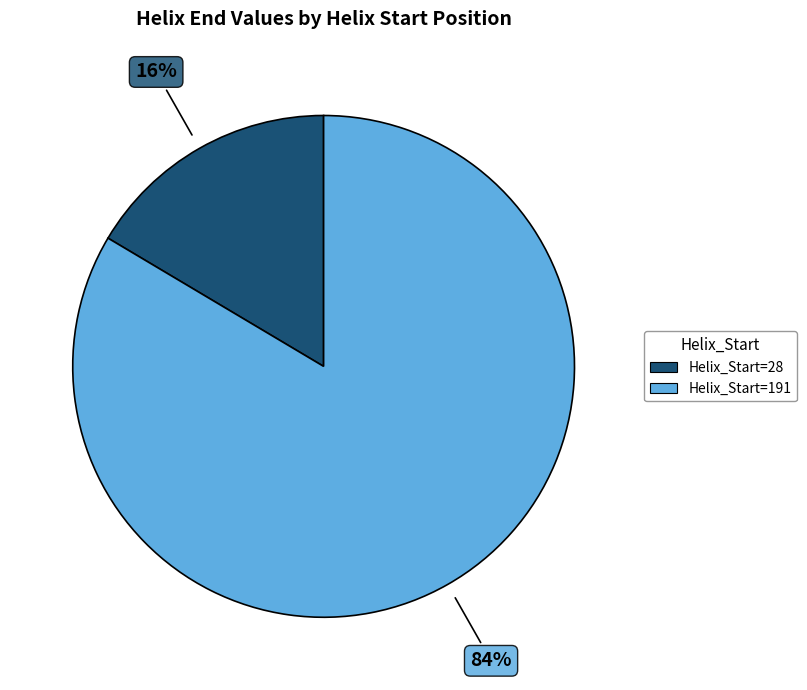

Is there any slice that represents more than half of the pie?

Yes